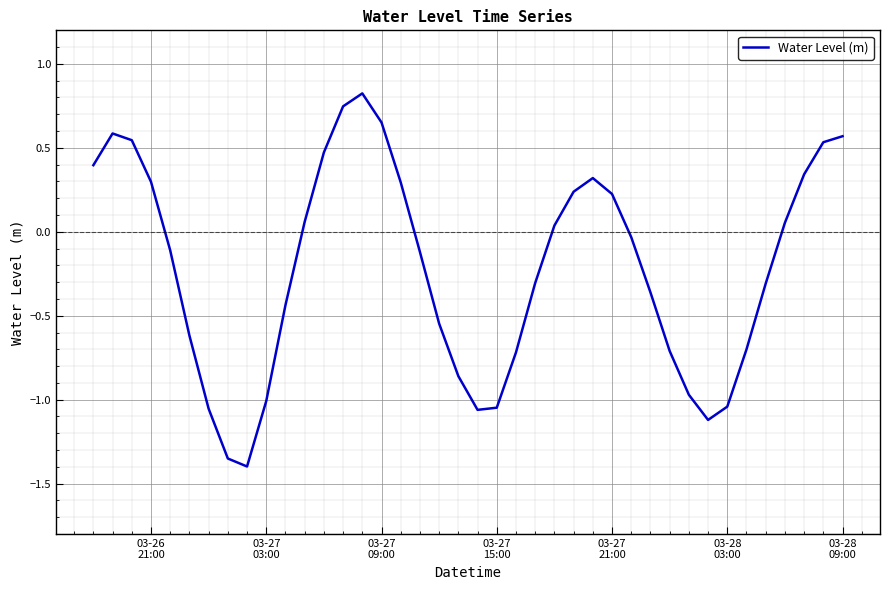

What is the difference between the maximum and minimum values?

2.2